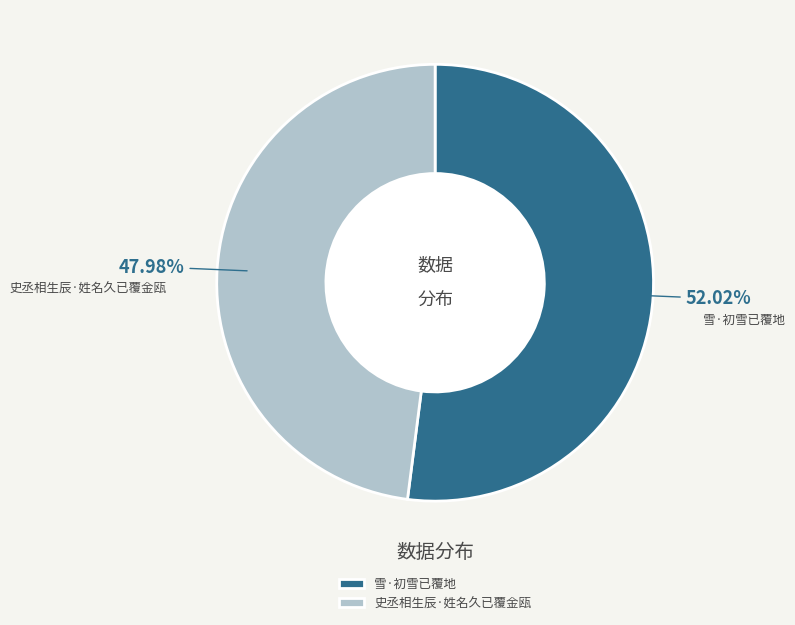

What percentage is the 史丞相生辰·姓名久已覆金瓯 slice, to the nearest percent?

48%